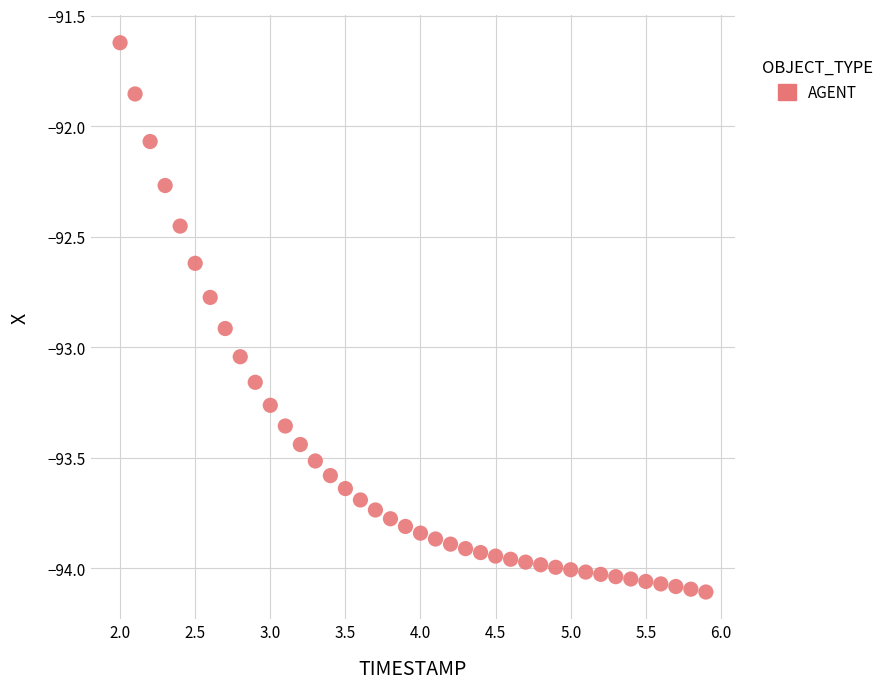

What is the range of Y values (max minus min)?

2.5